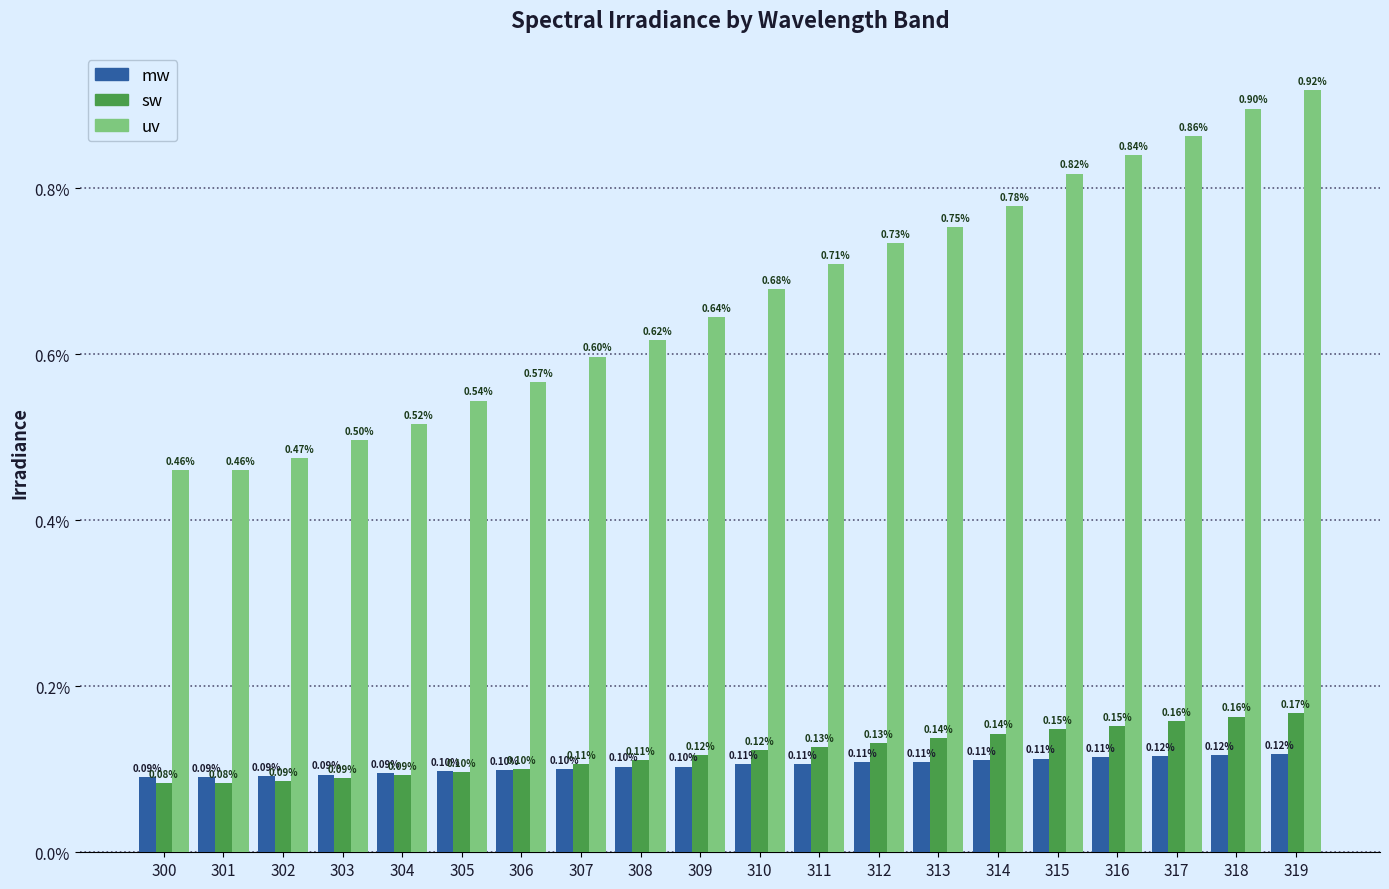

At which category is the sum across all series the highest?

319